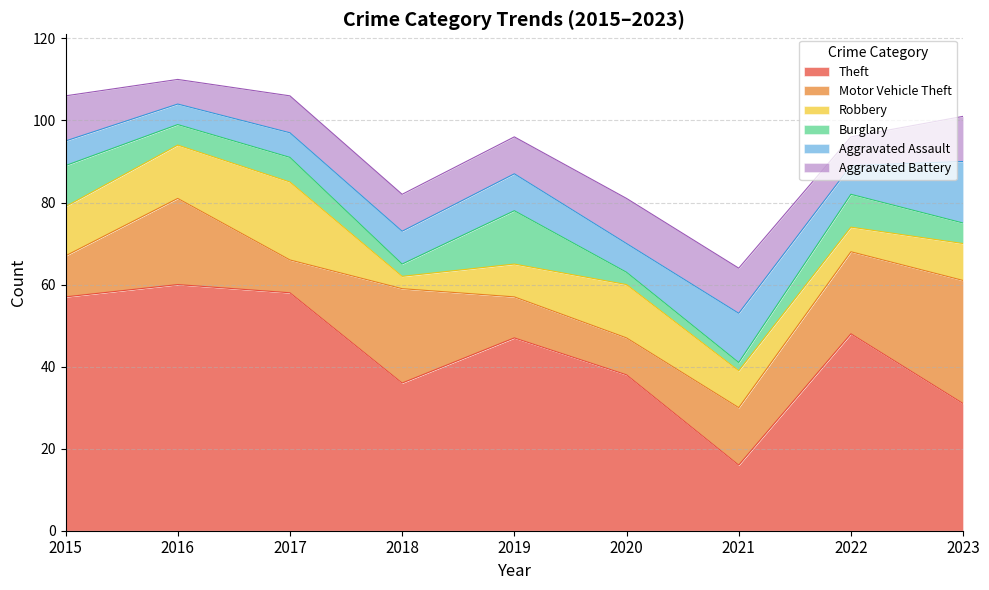

Rank the series by their maximum value, from lowest to highest.

Aggravated Battery, Burglary, Aggravated Assault, Robbery, Motor Vehicle Theft, Theft